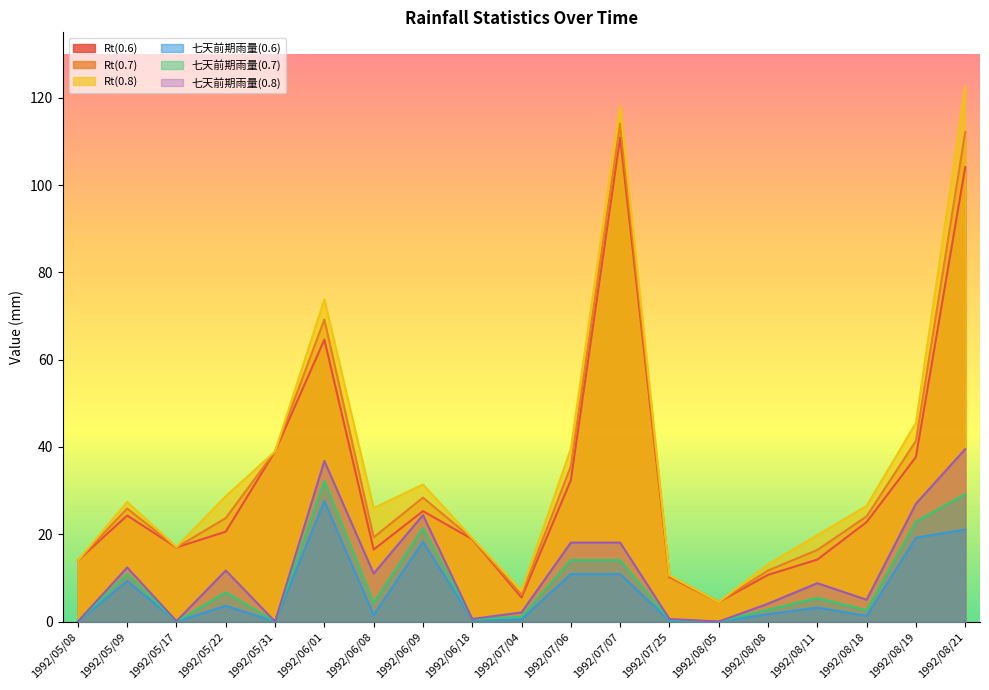

True or false: 七天前期雨量(0.8) has a value of 2.7 at 1992/08/18.

False